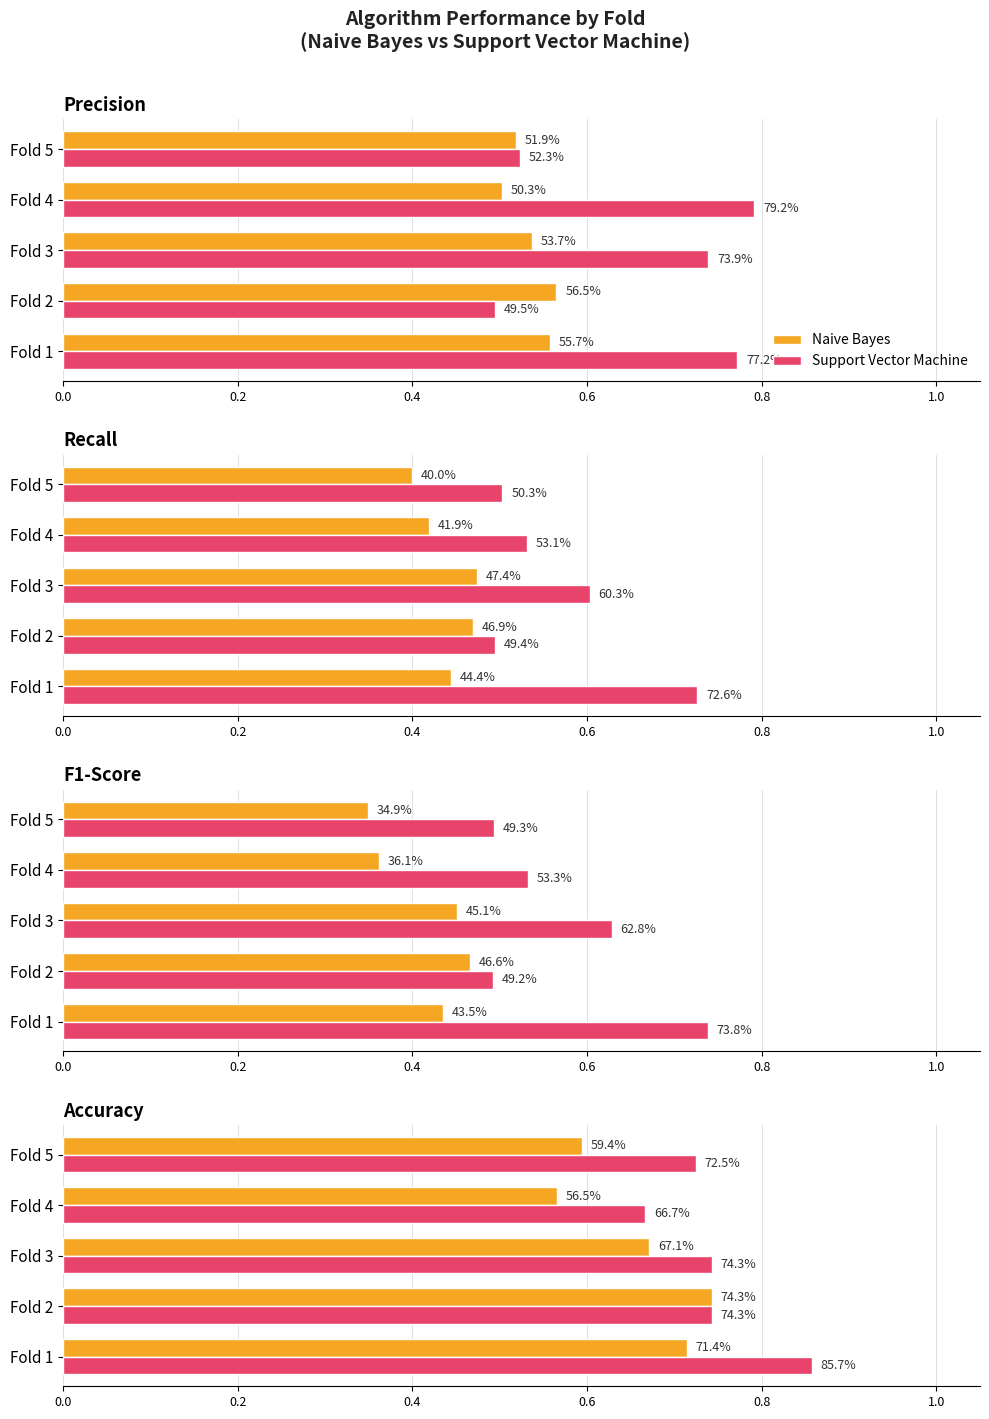

Does the chart contain any negative values?

No